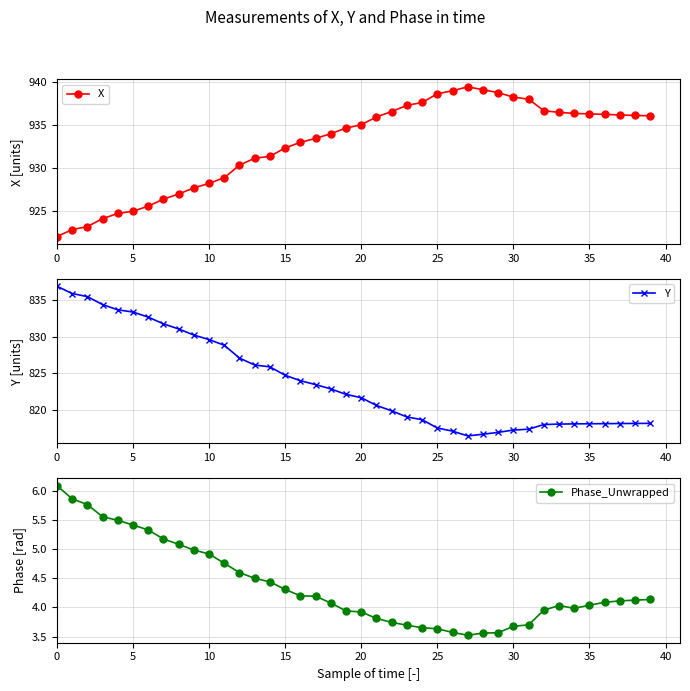

Rank the series by their maximum value, from lowest to highest.

Phase_Unwrapped, Y, X